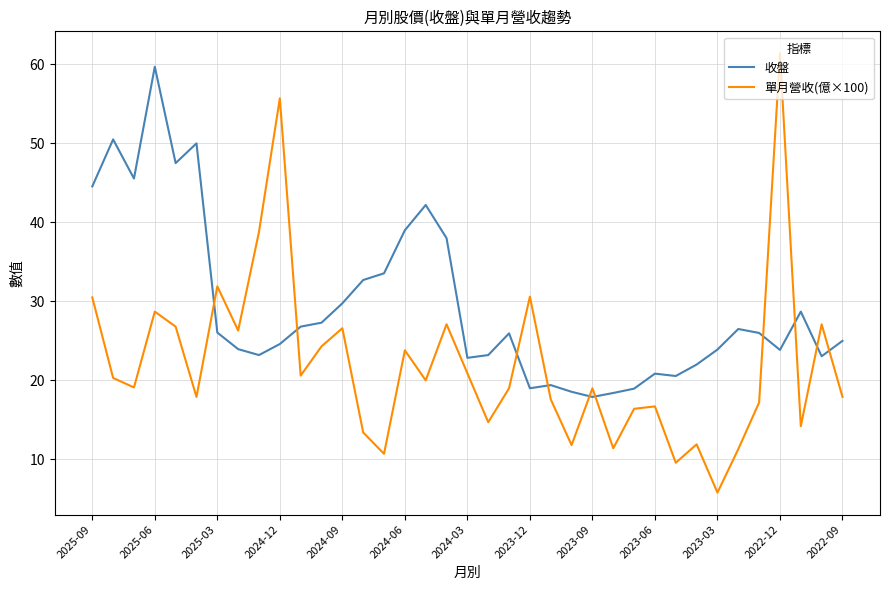

After their last crossing, which series has the higher values: 單月營收(億×100) or 收盤?

收盤